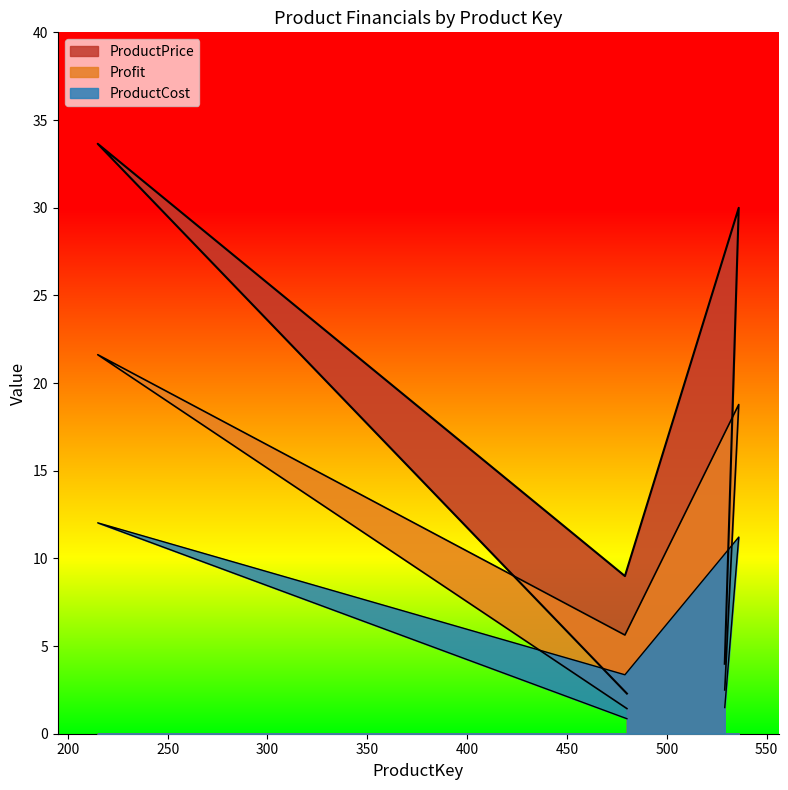

Reading left to right, what are all the values shown in this chart?

Profit: 2.5	18.8	5.6	21.6	1.4
ProductPrice: 4.0	30.0	9.0	33.6	2.3
ProductCost: 1.5	11.2	3.4	12.0	0.9